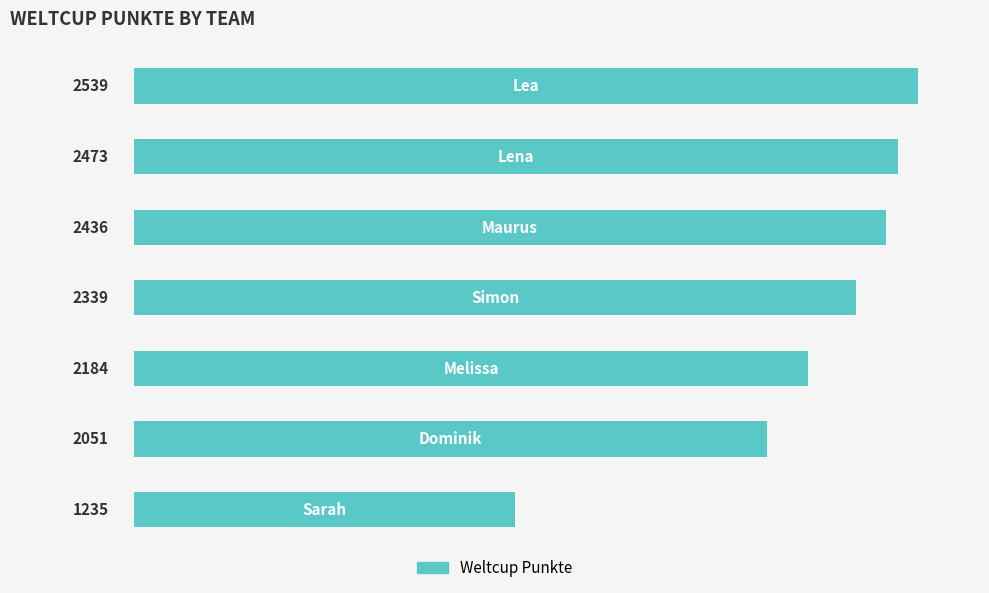

How many distinct data groups are displayed?

1